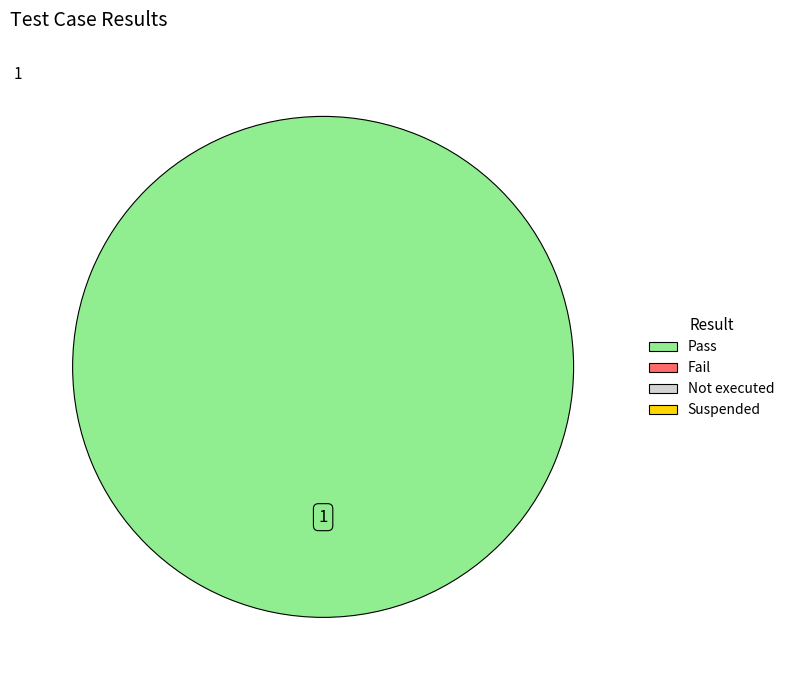

Does any single category account for the majority?

Yes